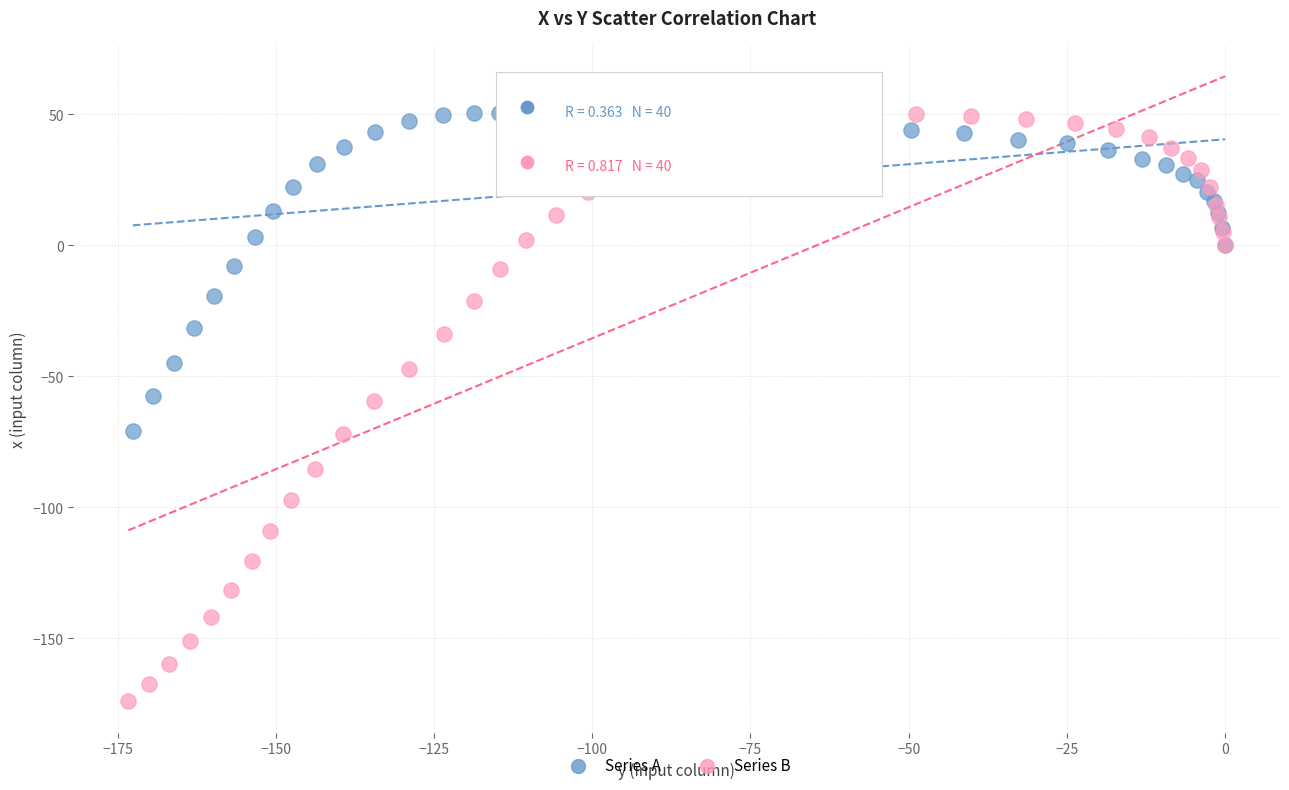

What are all the series names shown in the legend?

Series A, Series B